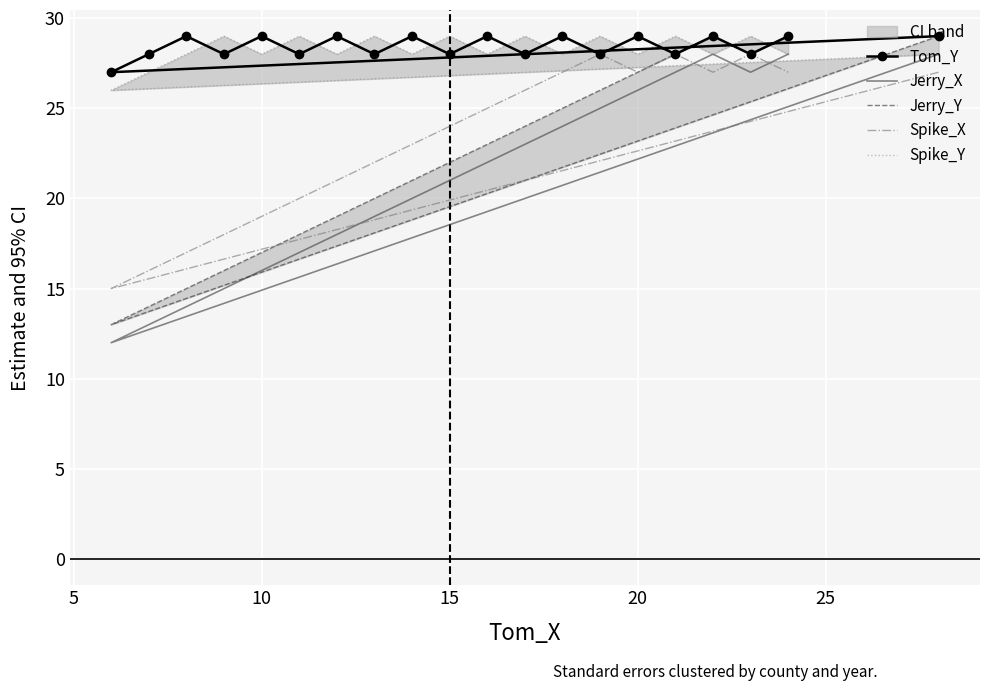

True or false: Spike_Y has a value of 17 at 8.

False